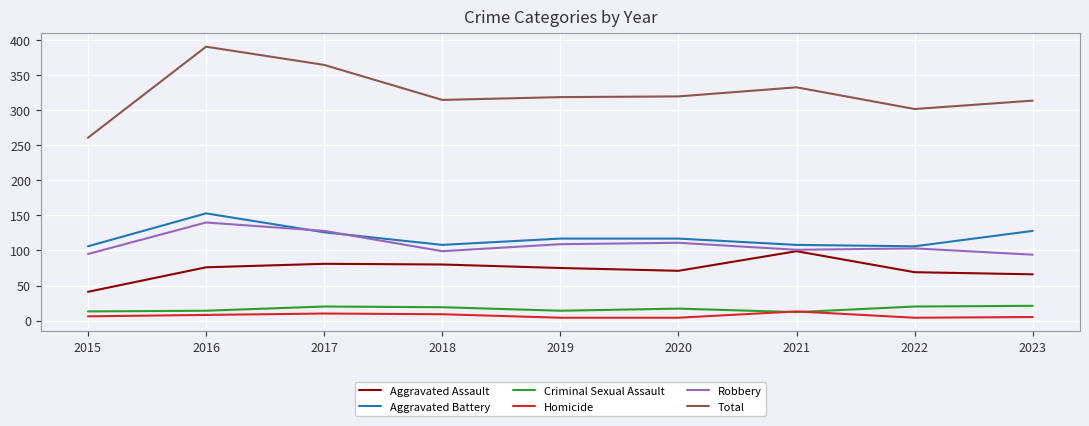

Which series changed the most between 2015 and 2019?

Total